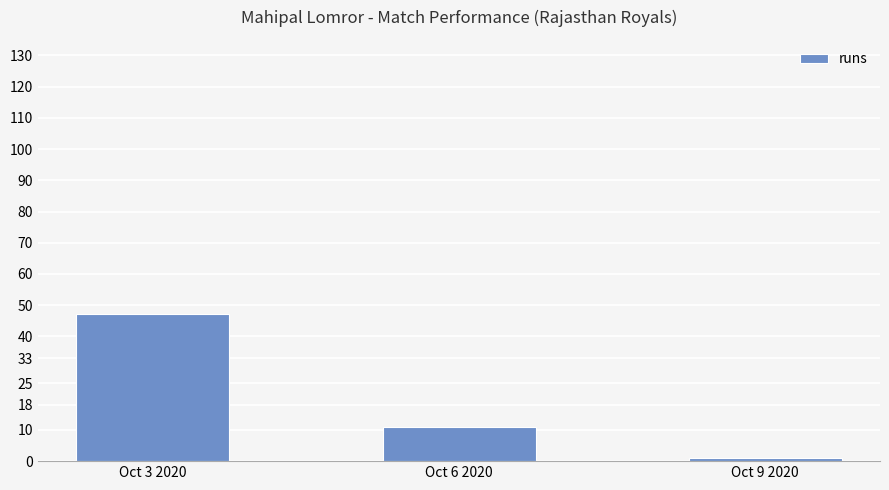

The chart shows a value of 1 at Oct 9 2020. True or false?

True